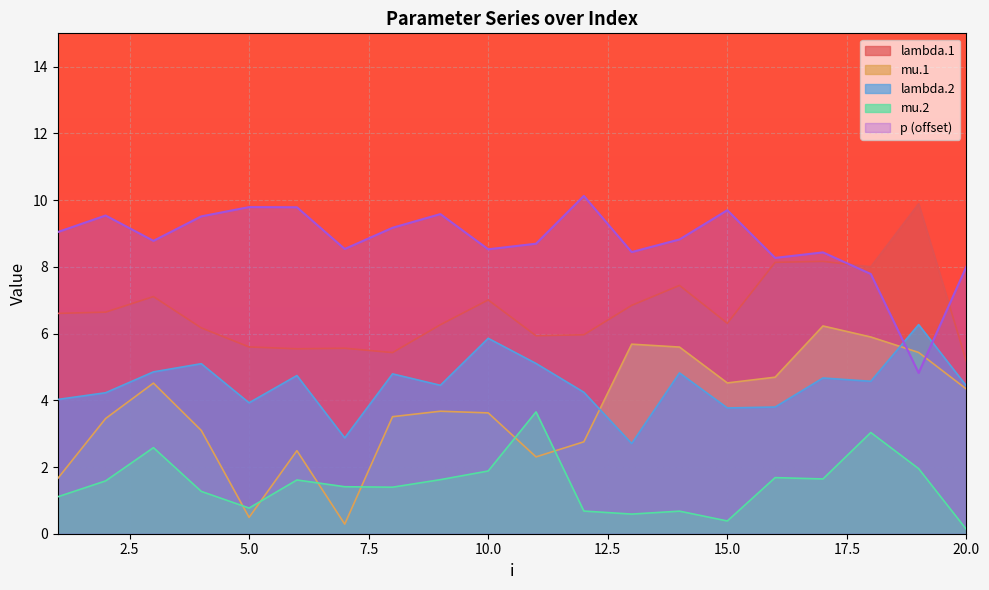

Between 5.0 and 20.0, which series saw the biggest shift?

mu.1